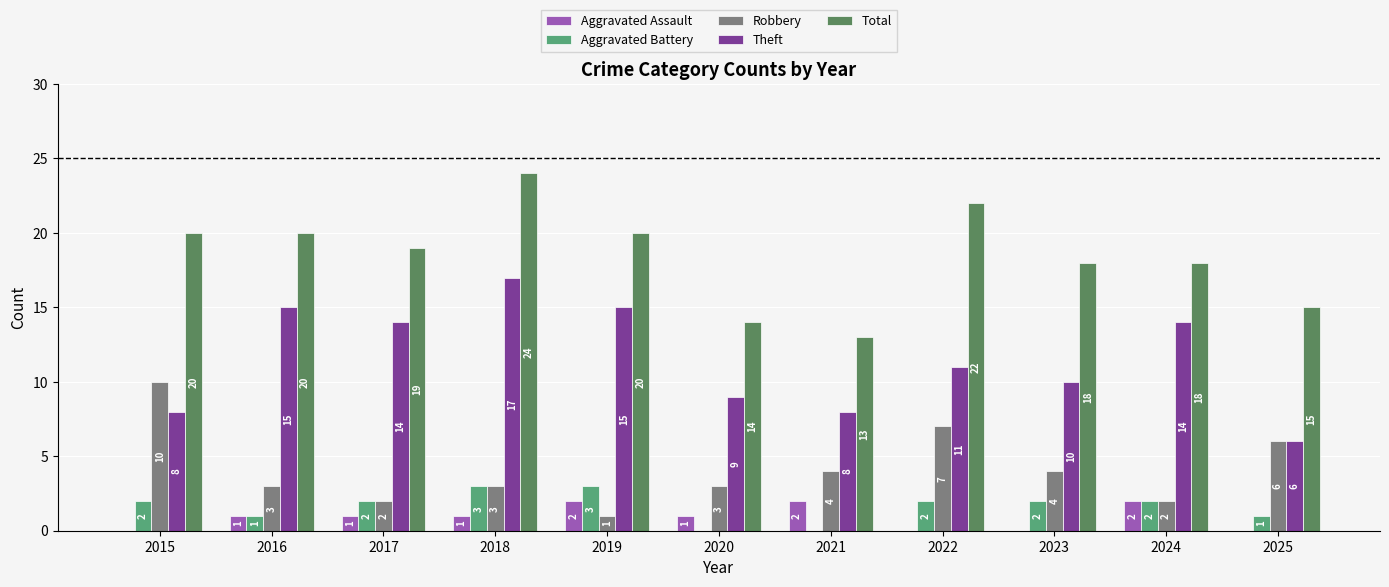

Reading left to right, what are all the values shown in this chart?

Aggravated Assault: 0	1	1	1	2	1	2	0	0	2	0
Aggravated Battery: 2	1	2	3	3	0	0	2	2	2	1
Robbery: 10	3	2	3	1	3	4	7	4	2	6
Theft: 8	15	14	17	15	9	8	11	10	14	6
Total: 20	20	19	24	20	14	13	22	18	18	15